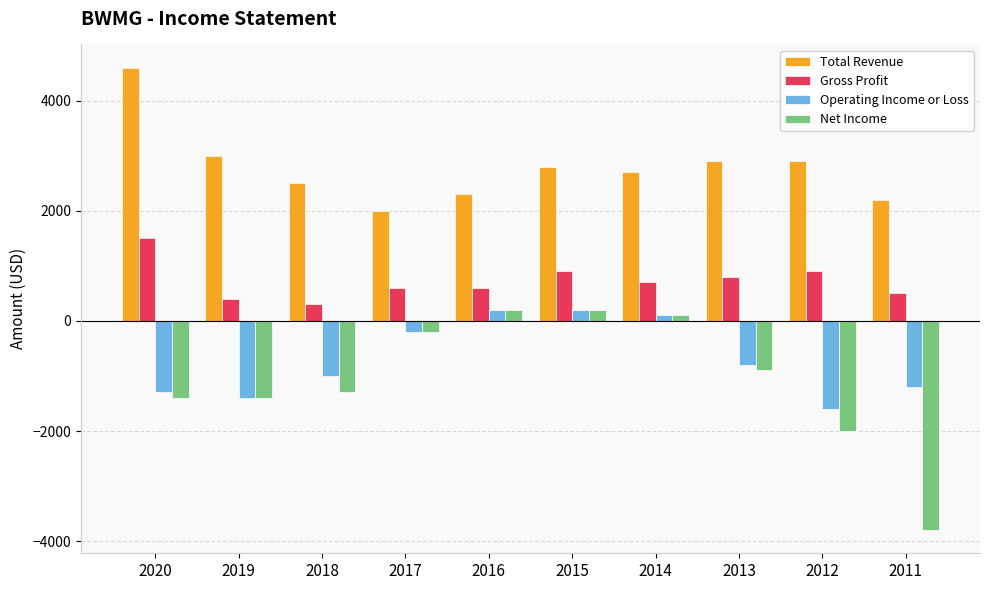

At which label is Total Revenue closest to 3300?

2019